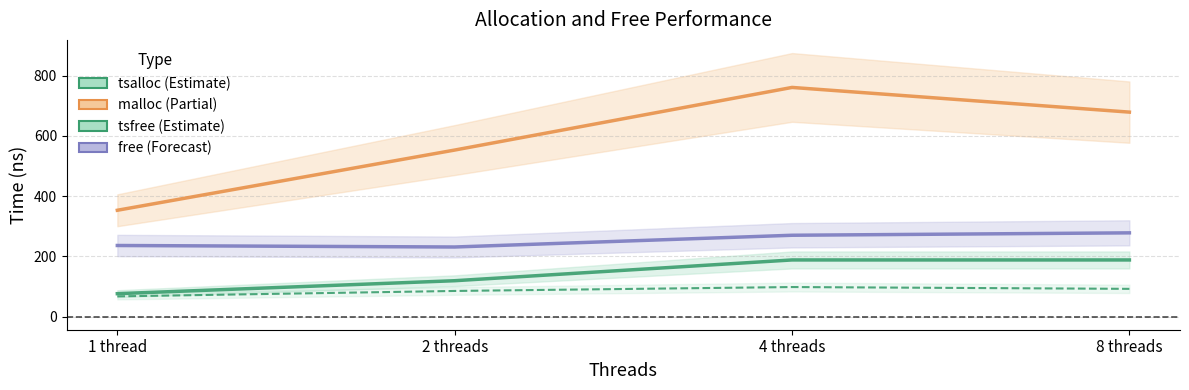

At how many categories does at least one series exceed 550?

3